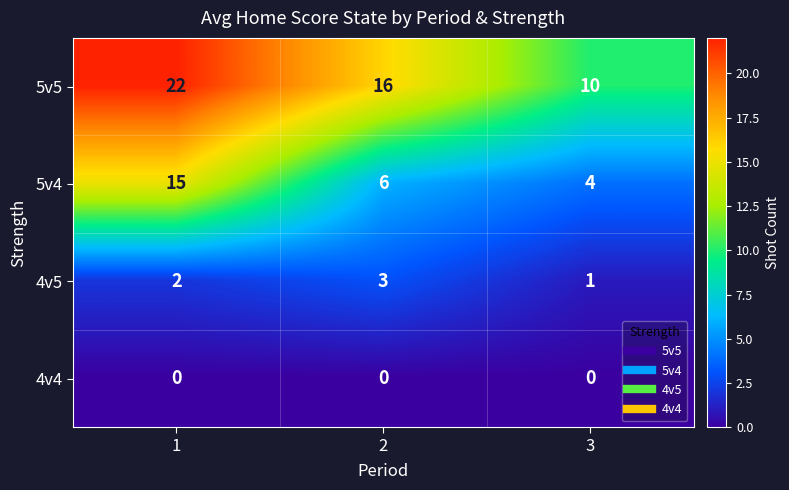

What is the spread (max minus min) of values at 1?

22